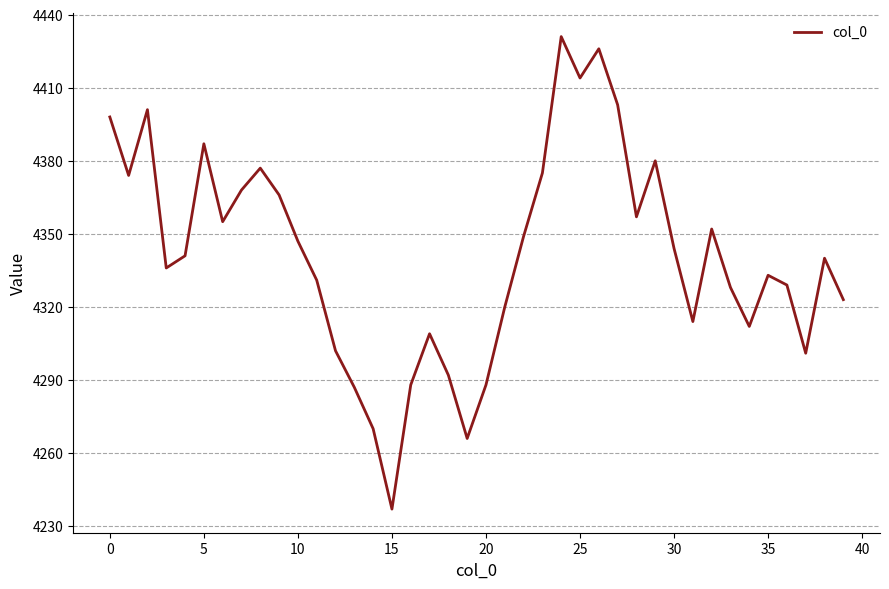

What is the minimum value shown in the chart?

4237